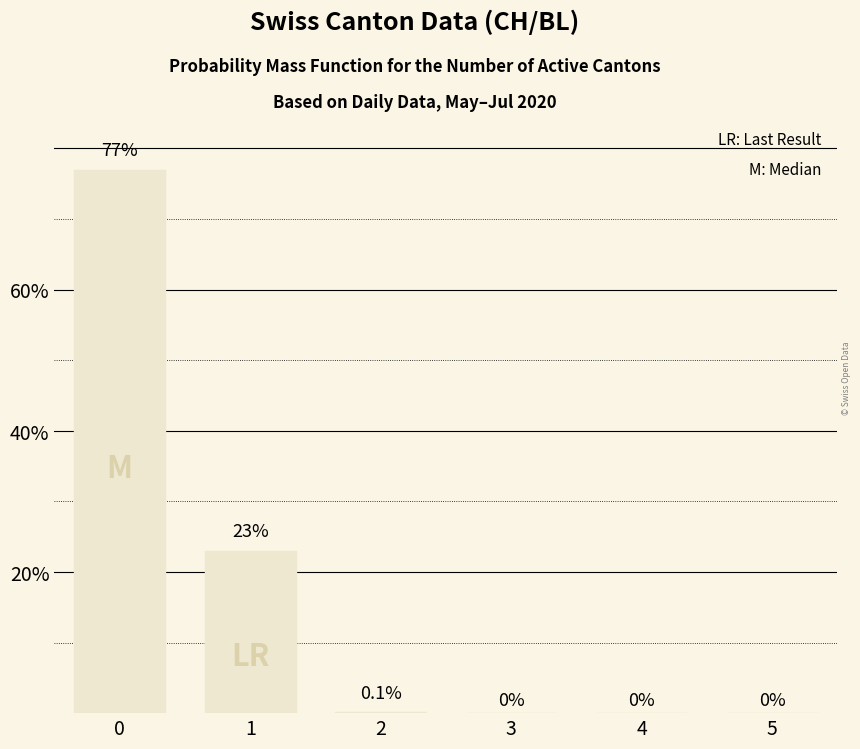

Count the number of categories in the chart.

6